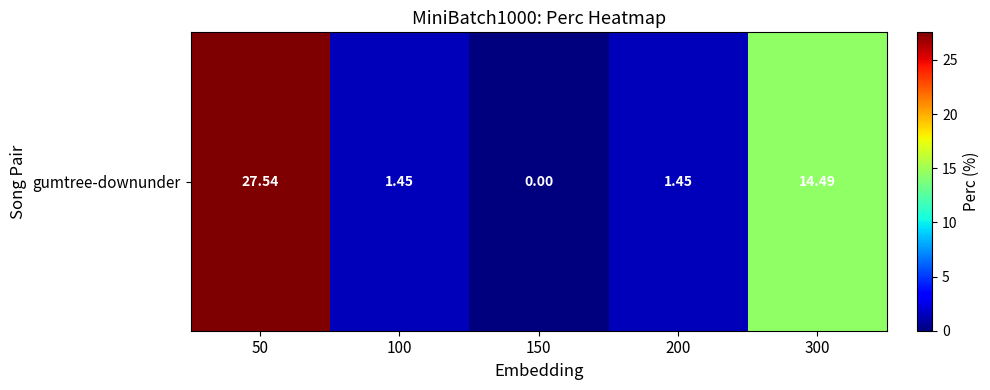

Between 300 and 200, which is larger?

300